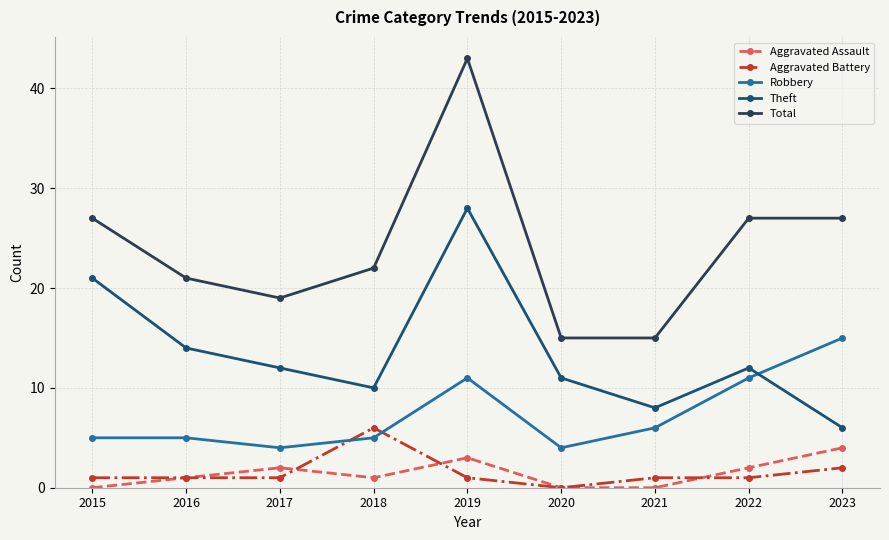

True or false: Aggravated Assault and Theft cross at least once.

False